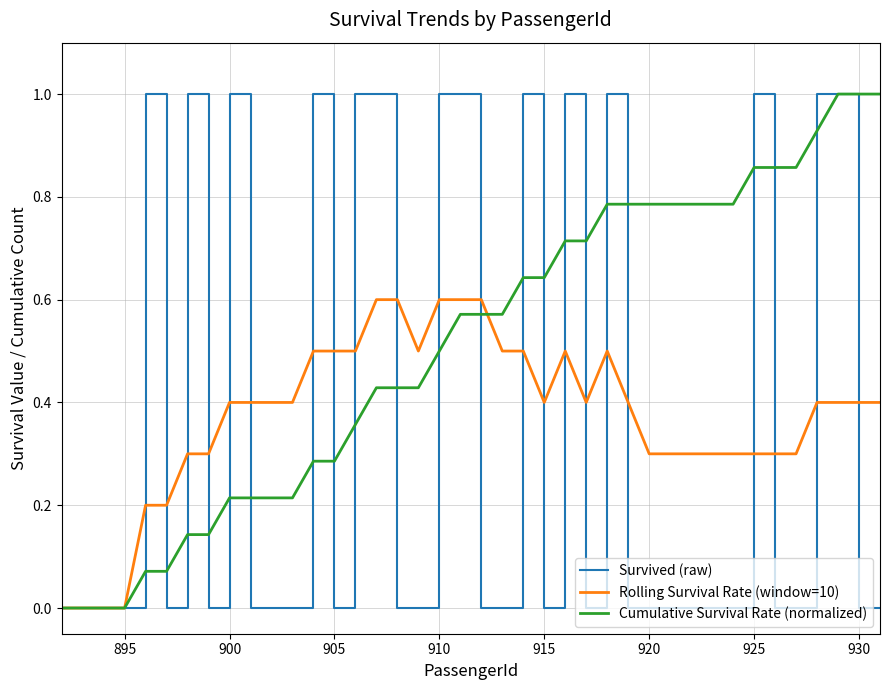

What is the maximum value shown in the chart?

1.0